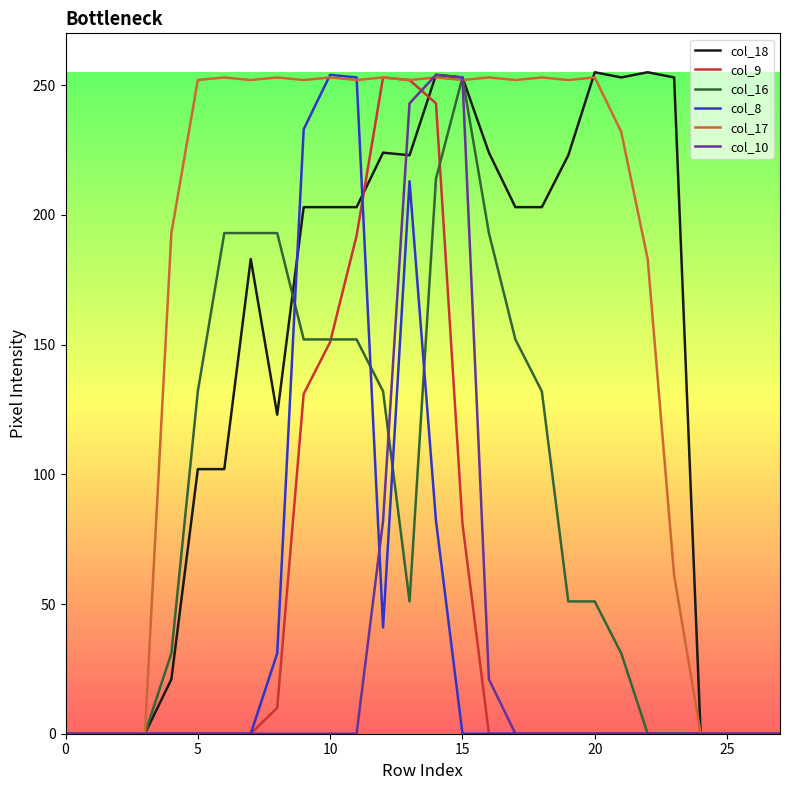

How many series are shown in this chart?

6